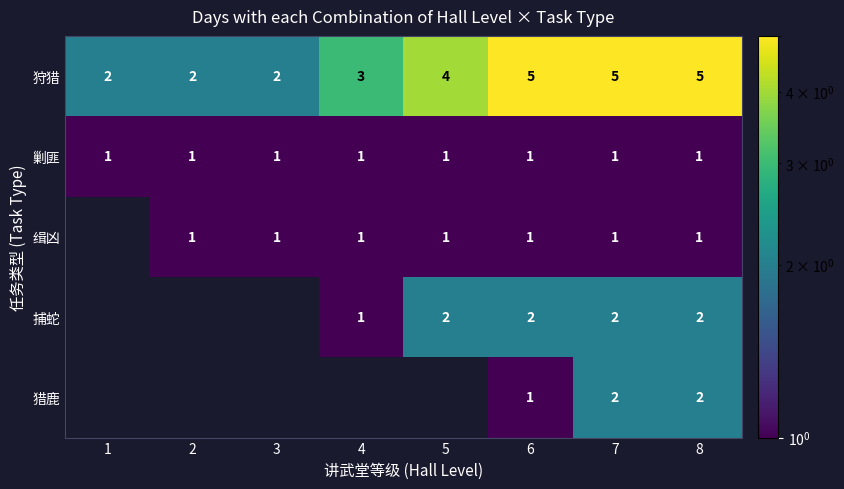

What is the spread (max minus min) of values at 8?

4